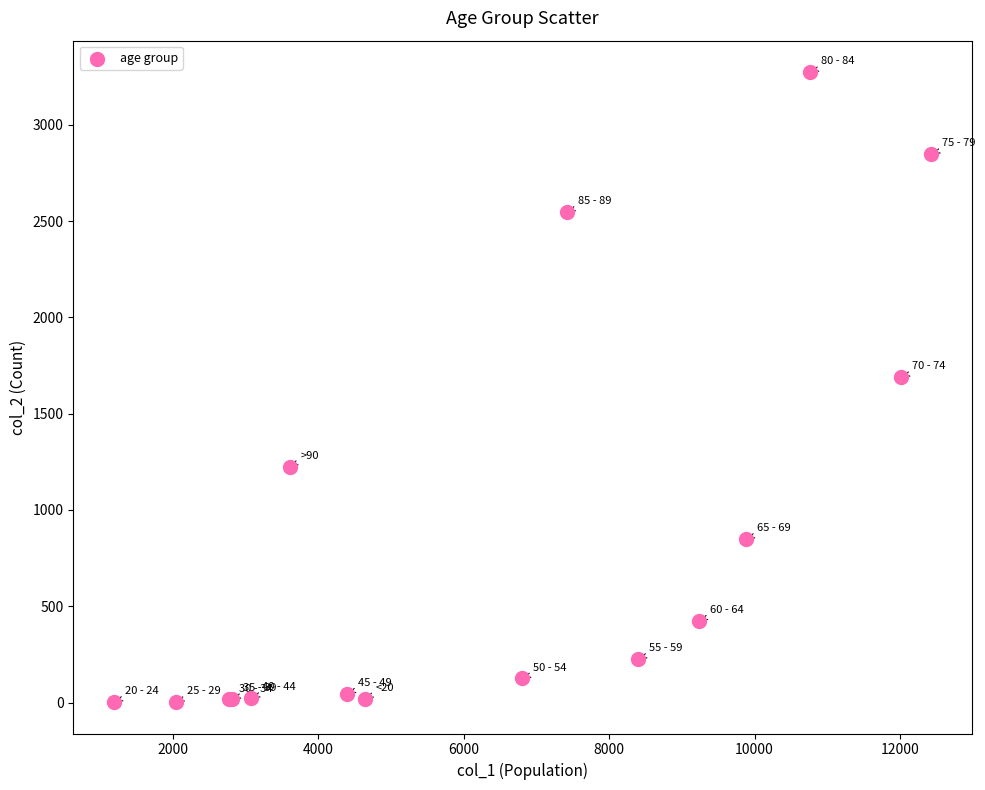

What Y value in the scatter plot is closest to 1638?

1690